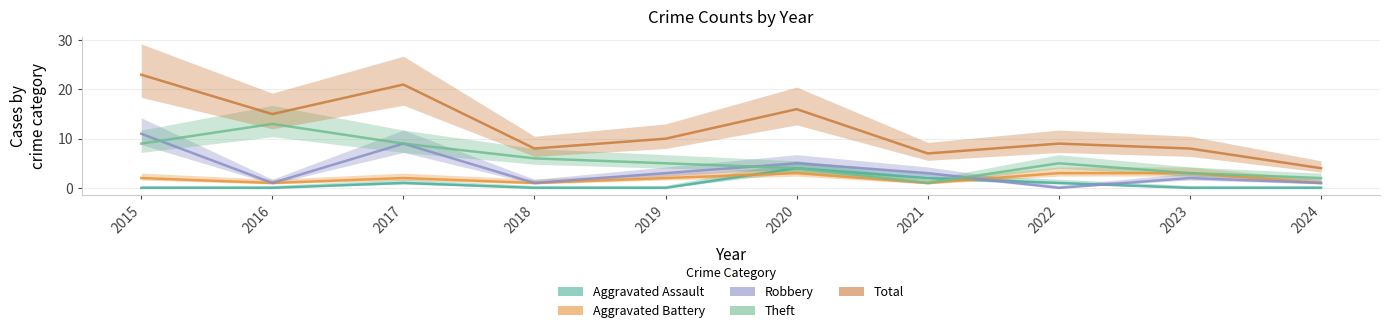

Is the value of Total at 2018 greater than the value of Robbery at 2020?

Yes